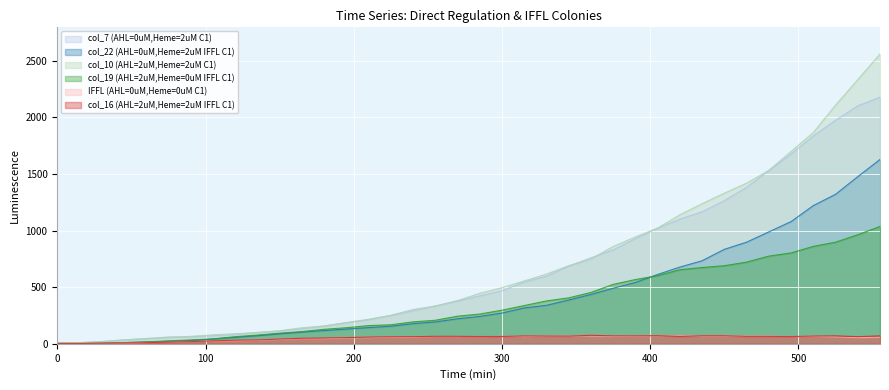

Between 15 and 525, which is larger?

525